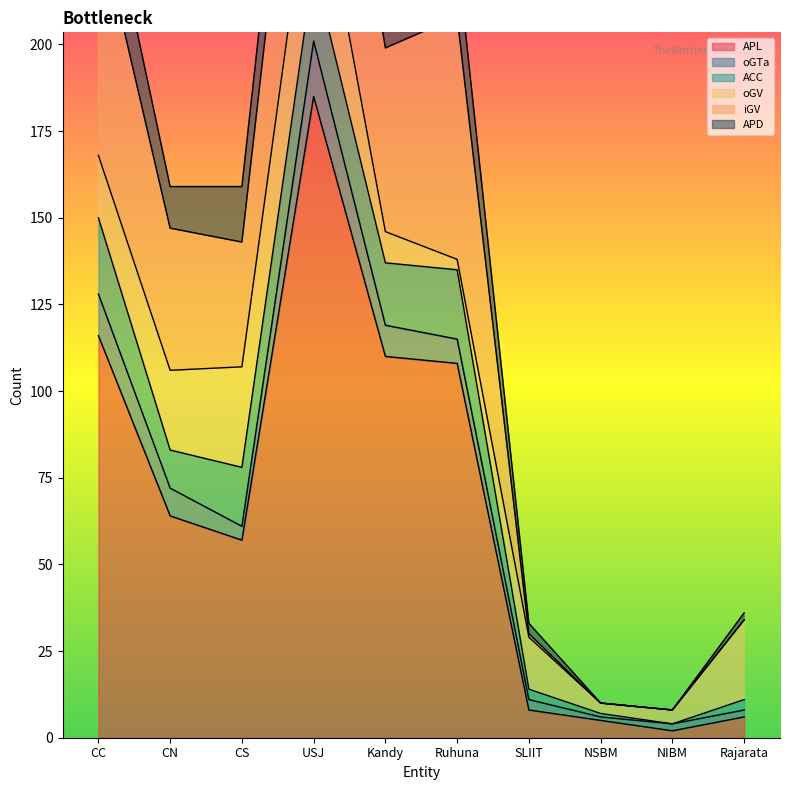

At which category is the sum across all series the highest?

USJ